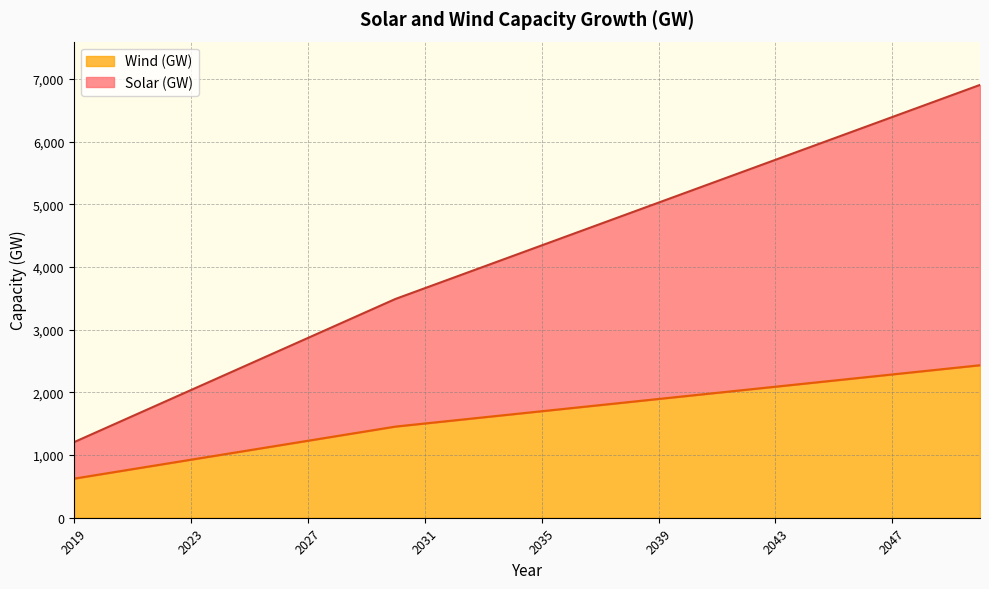

What is the highest value of the Wind (GW) series?

2434.0